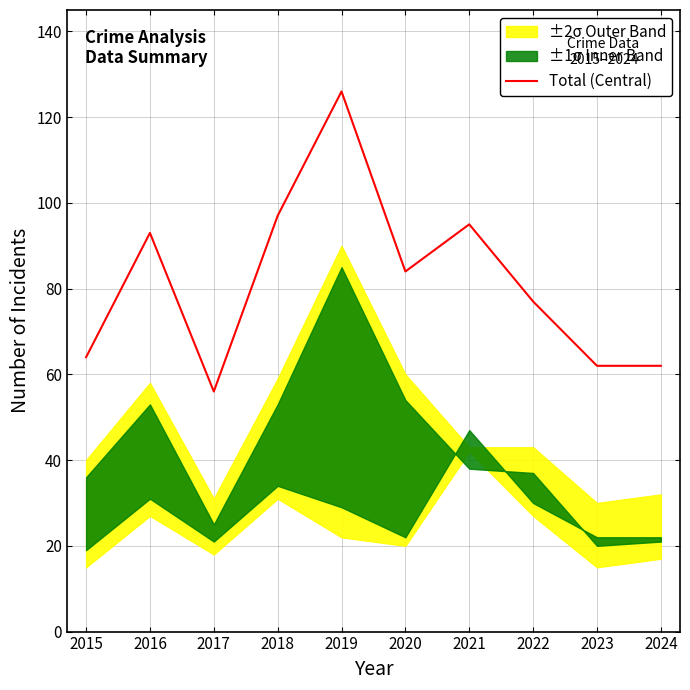

Count the number of categories in the chart.

10